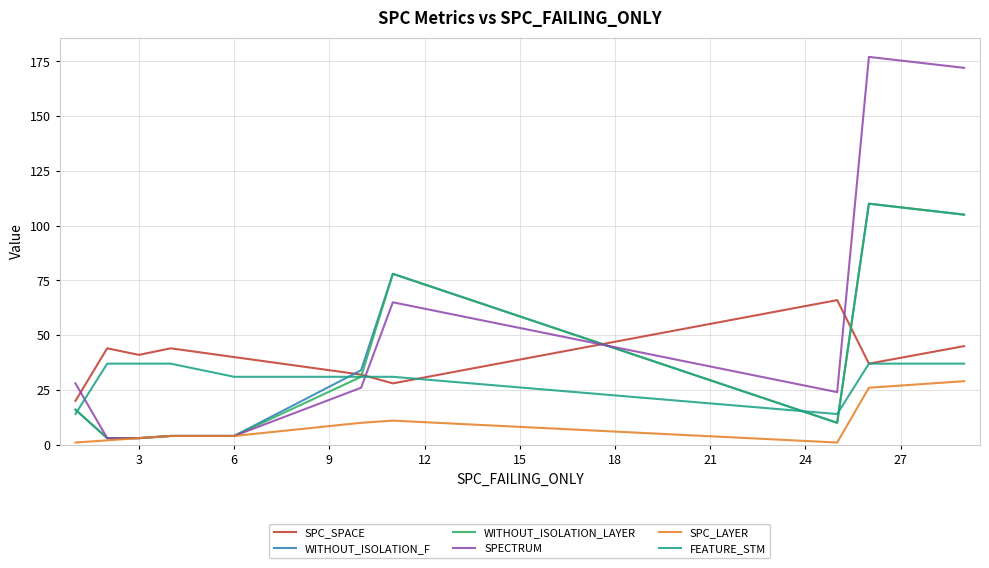

What is the lowest value of the FEATURE_STM series?

14